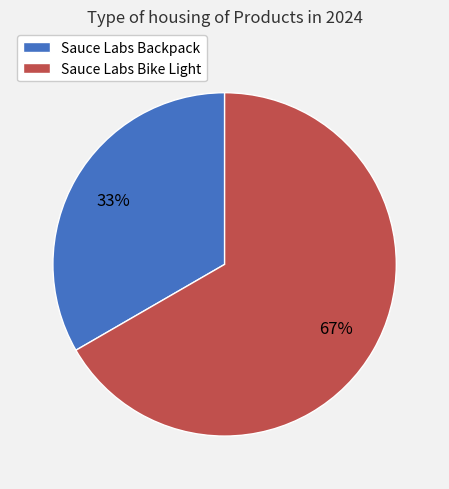

Between Sauce Labs Backpack and Sauce Labs Bike Light, which is larger?

Sauce Labs Bike Light